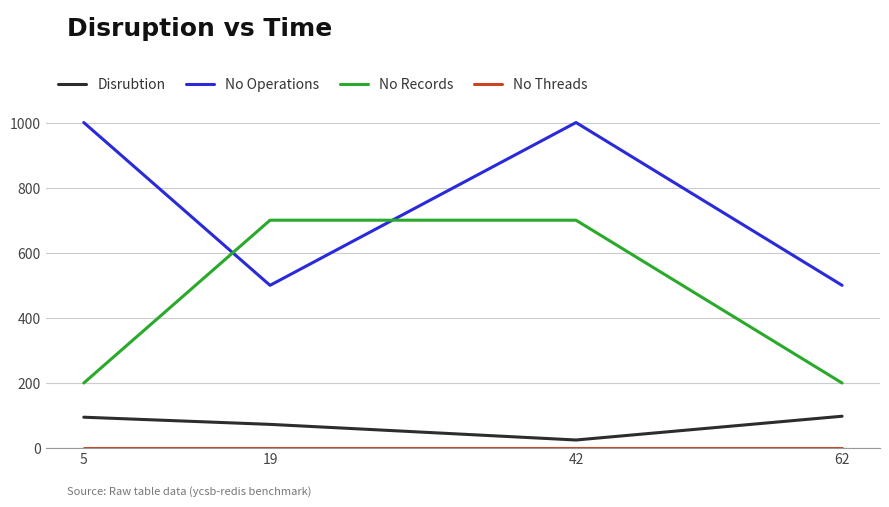

What is the difference between the maximum and minimum values in the No Records series?

500